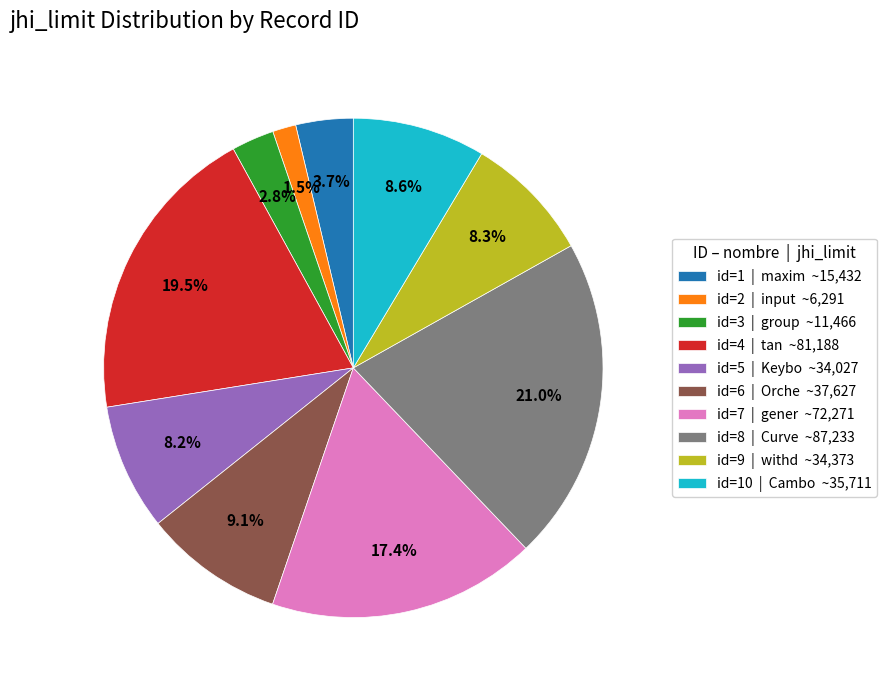

How many segments does this pie chart have?

10